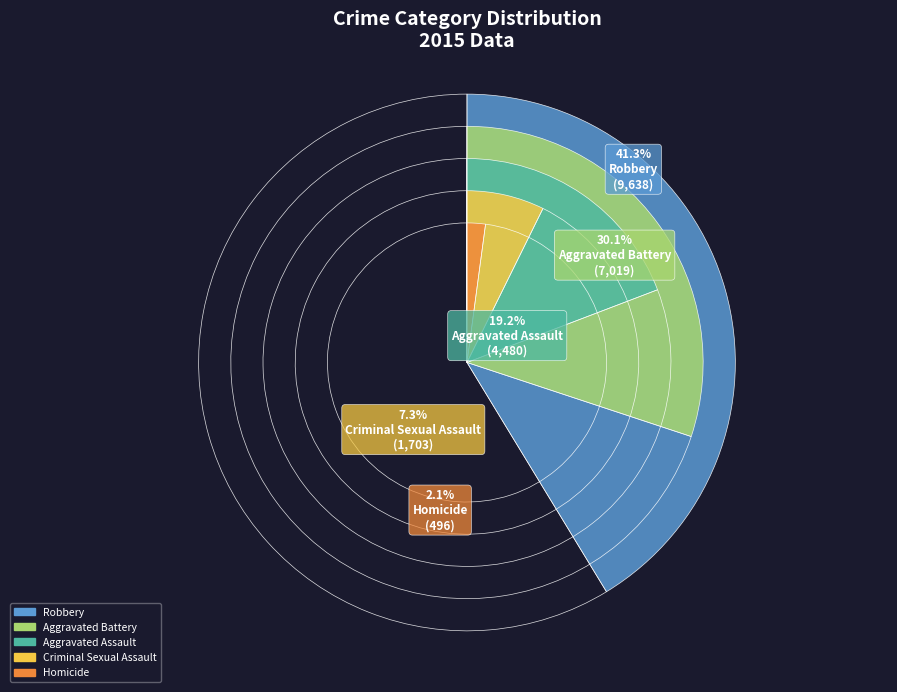

To the nearest percent, what is the difference between the largest and smallest slice percentages?

39%